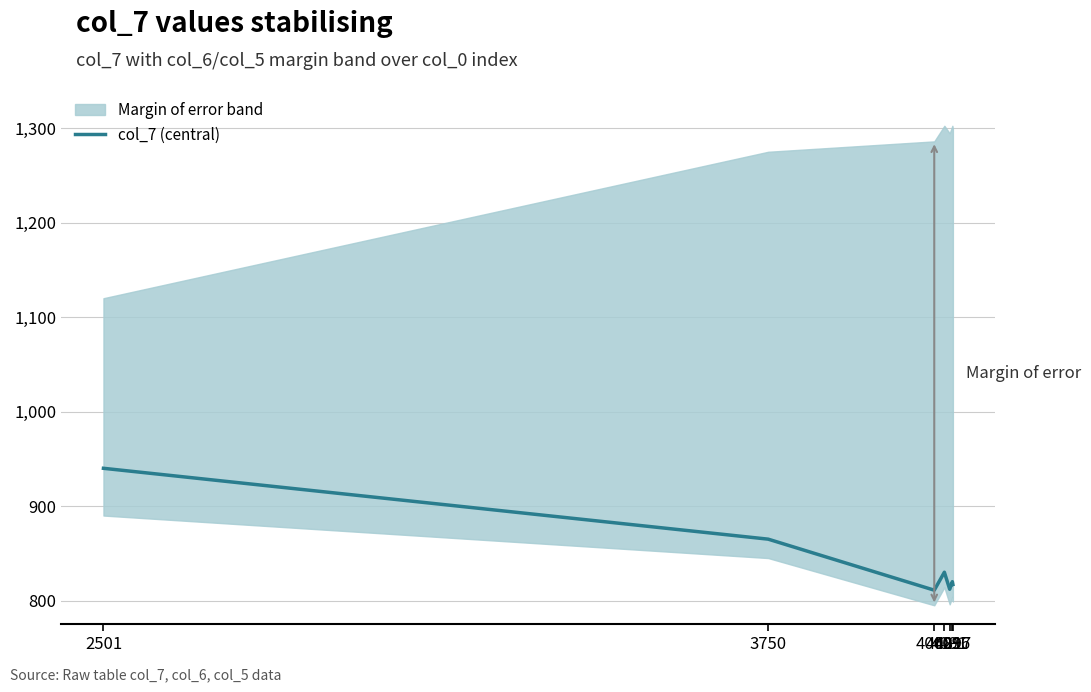

Reading left to right, list all the values displayed in this chart.

2501=940	3750=865	4062=811	4081=830	4091=812	4096=820	4097=817